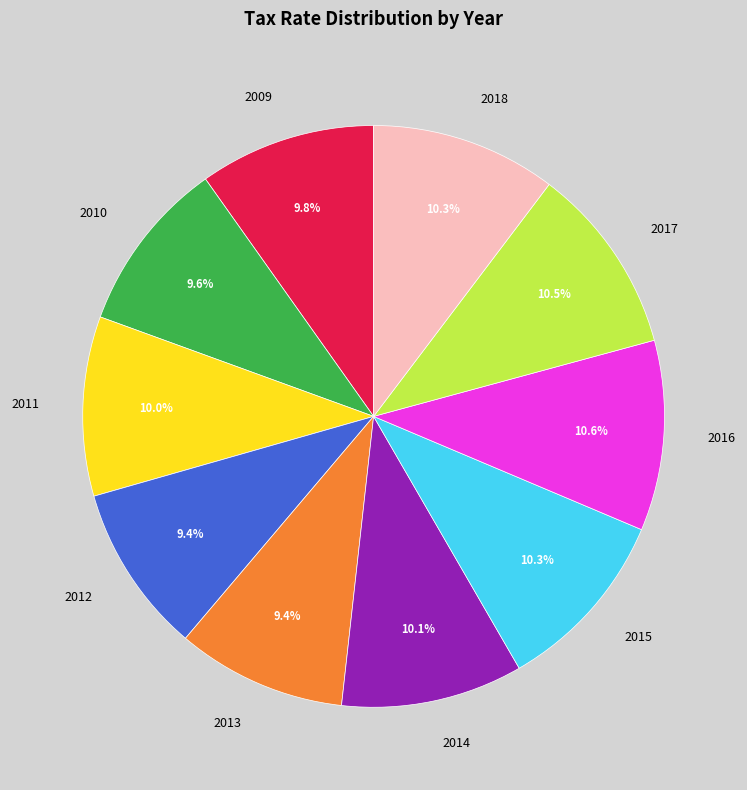

How many slices are in this pie chart?

10